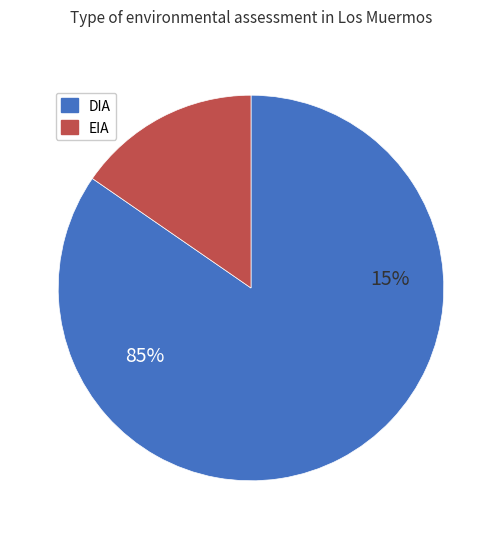

What is the largest slice in the pie chart?

DIA